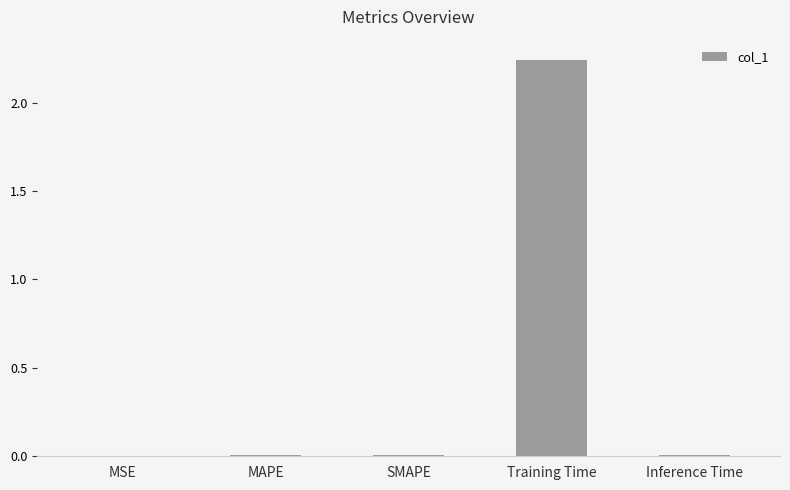

The value at SMAPE is 0.0. True or false?

True